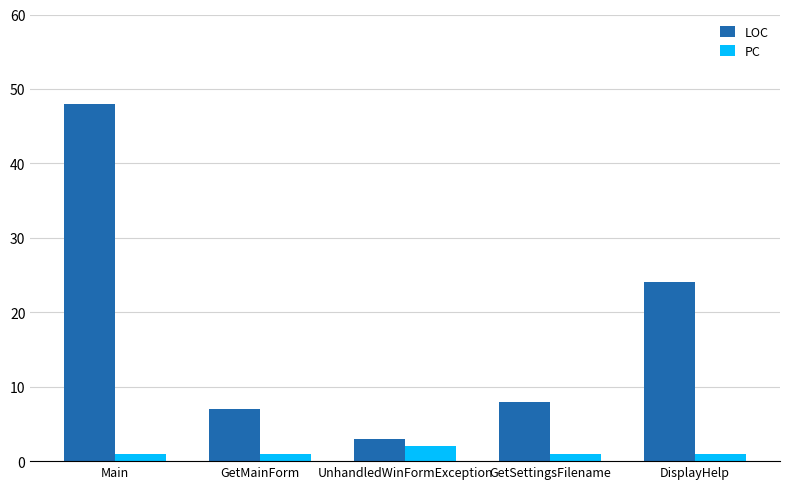

What is the lowest value of the LOC series?

3